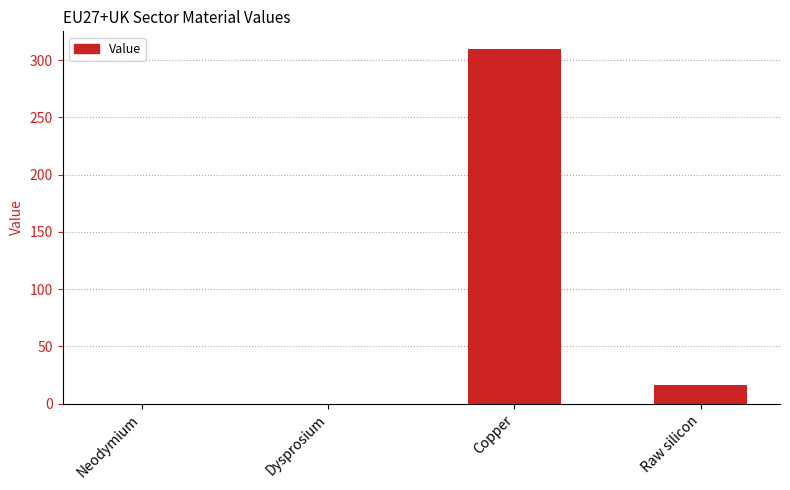

Is it true that the value at Dysprosium is 0.0?

True